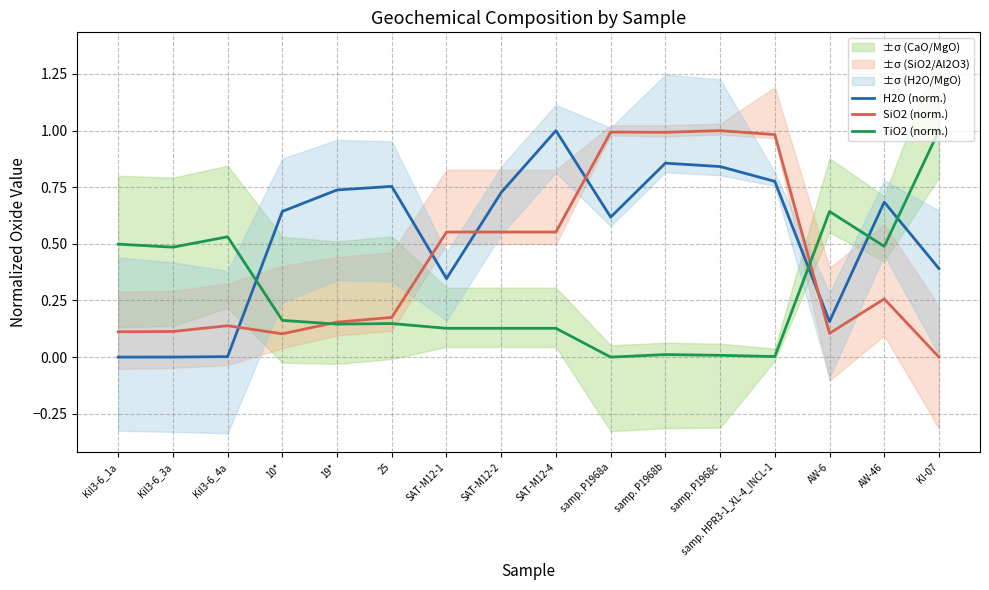

How many categories are shown in the chart?

16